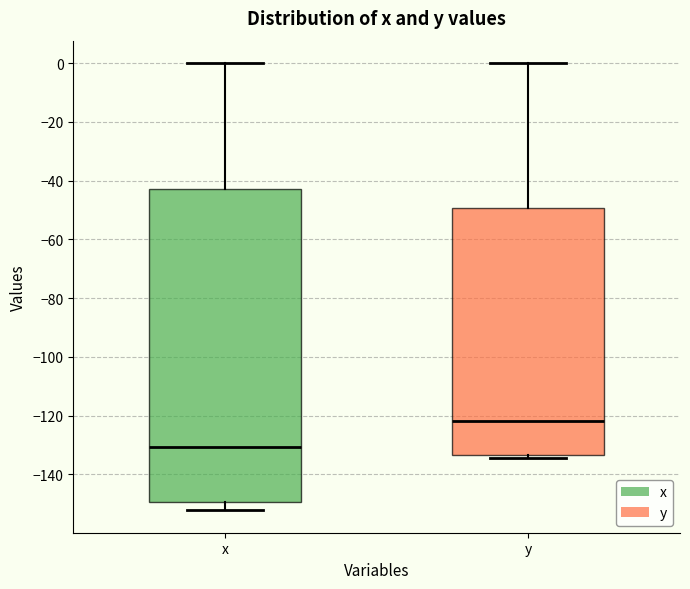

Reading left to right, read every box against the y-axis: the position of its median line, the range the box covers, and the ends of its whiskers. The values are not printed on the chart, so give them approximately, as read against the axis.

x: median -130, box -150 to -42, whiskers -152 to 0
y: median -122, box -134 to -50, whiskers -134 (just below the box's lower edge) to 0